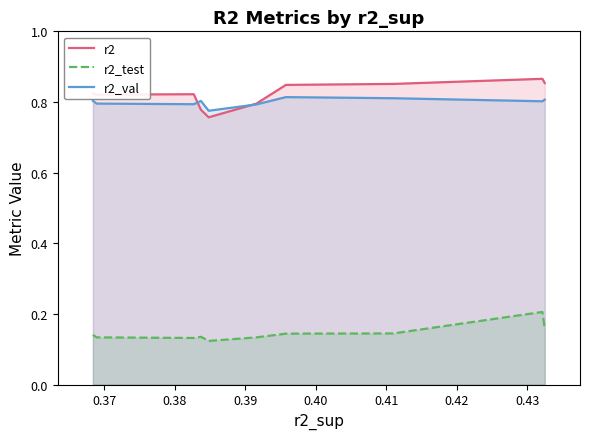

True or false: r2_test and r2 cross at least once.

False